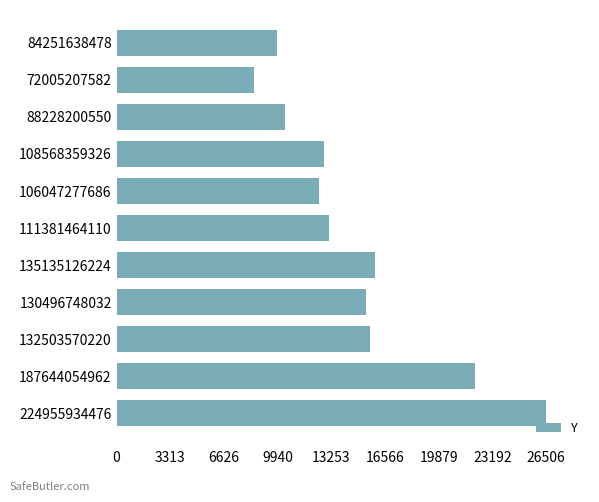

The value at 106047277686 is 12495.1. True or false?

True